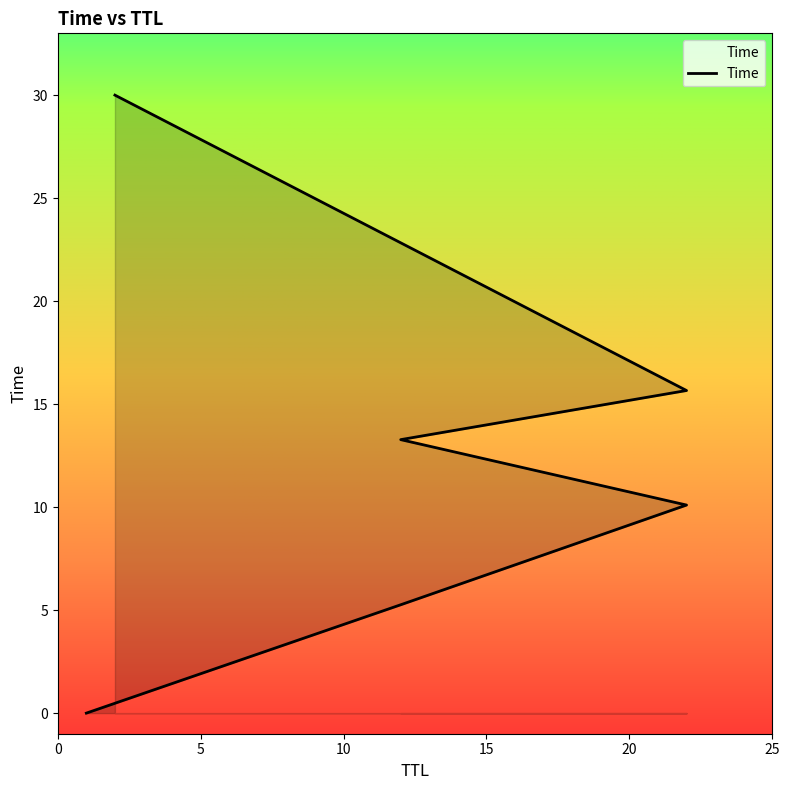

Reading left to right, transcribe all the data shown in this chart.

0.0	5.3	10.1	13.3	15.7	30.0